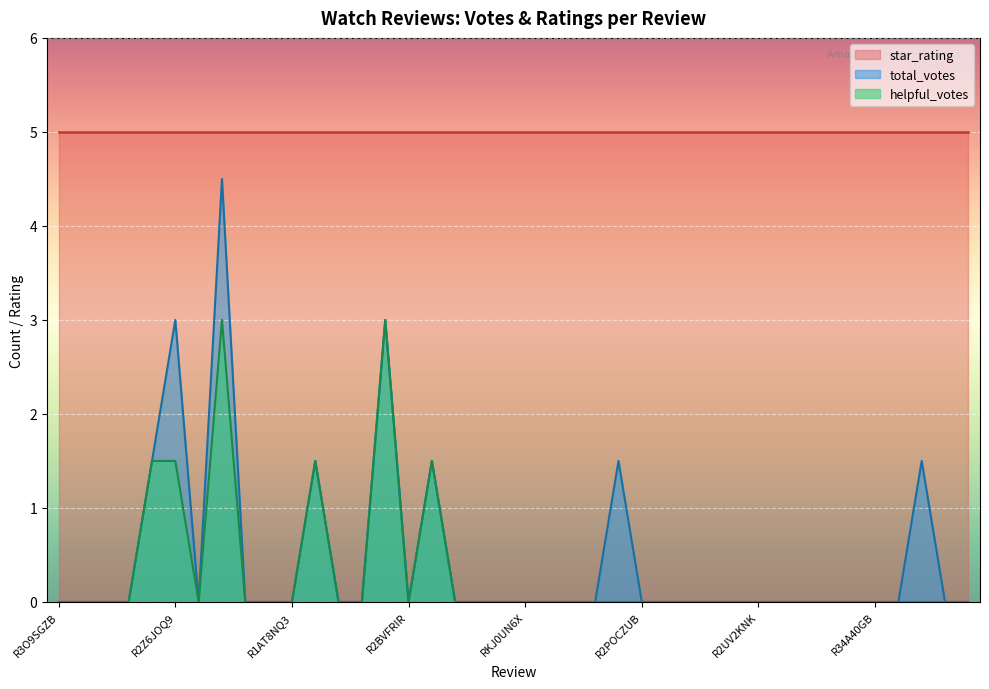

True or false: helpful_votes and total_votes cross at least once.

False